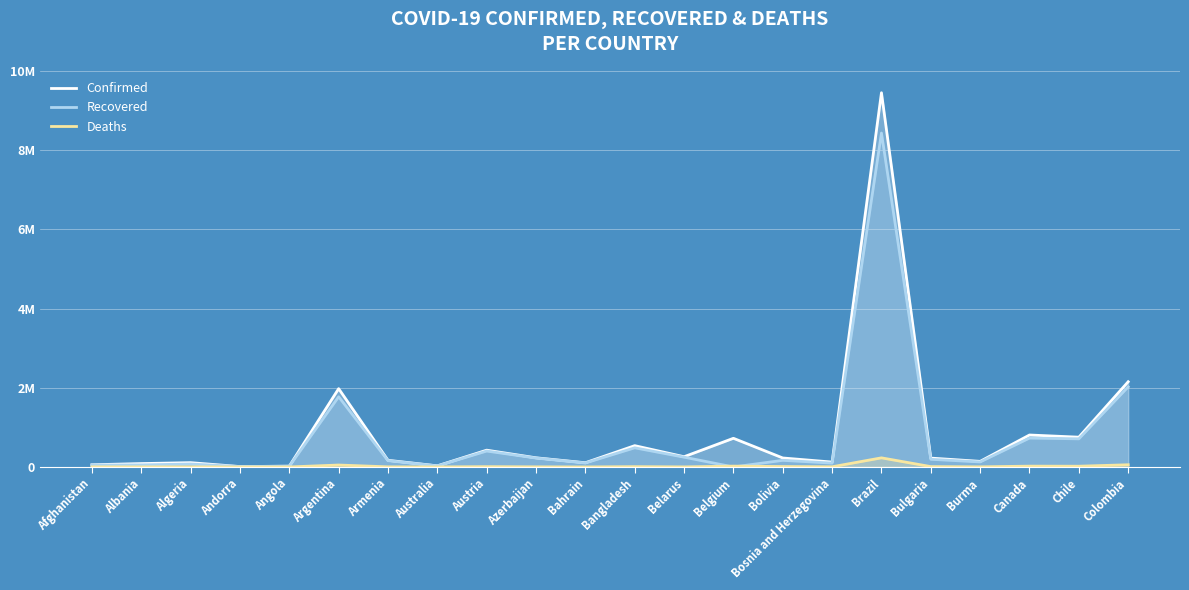

Rank the series by their maximum value, from lowest to highest.

Deaths, Recovered, Confirmed